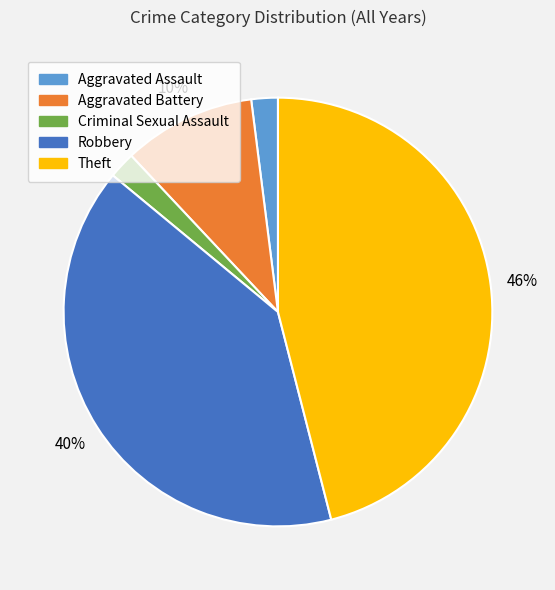

To the nearest percent, what is the average slice percentage?

20%